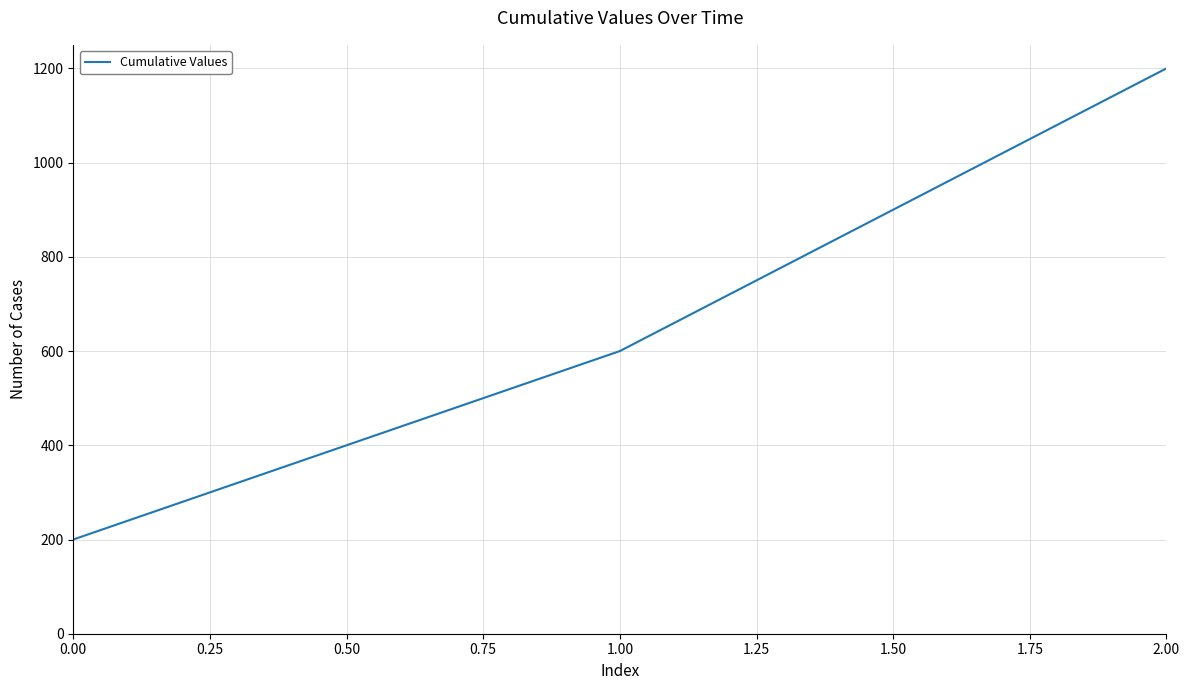

Which category has the highest value across all series?

2.00